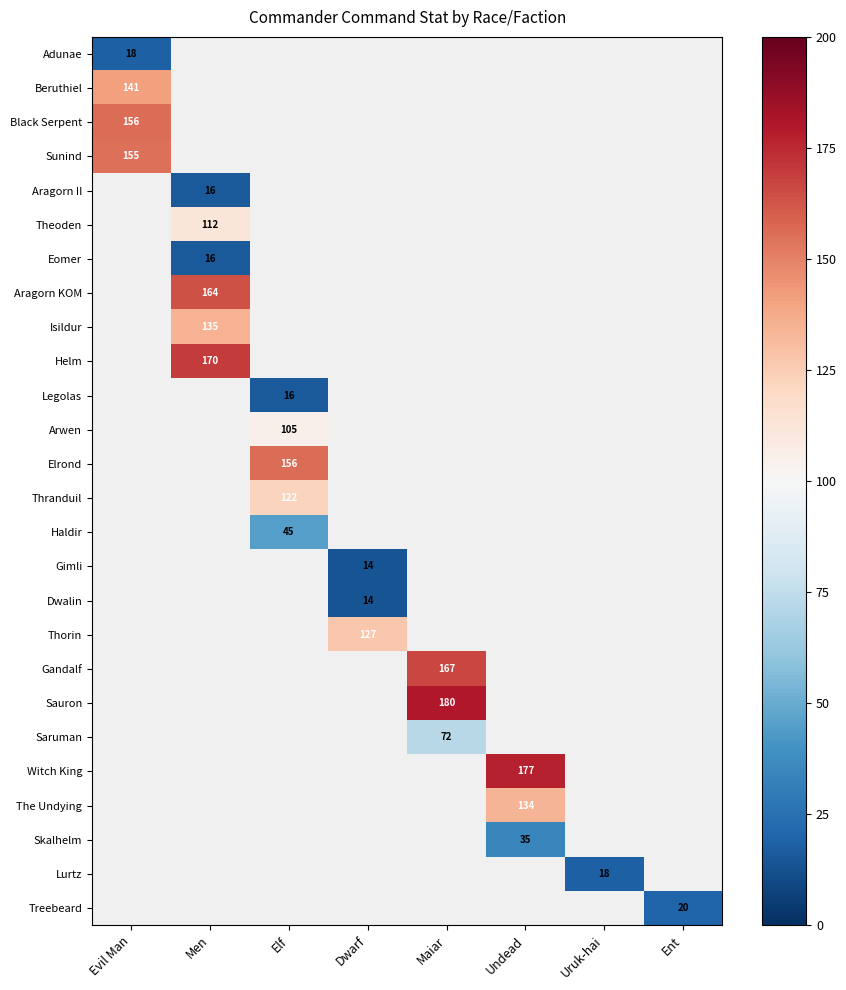

The Elrond series shows 203 at Elf. True or false?

False